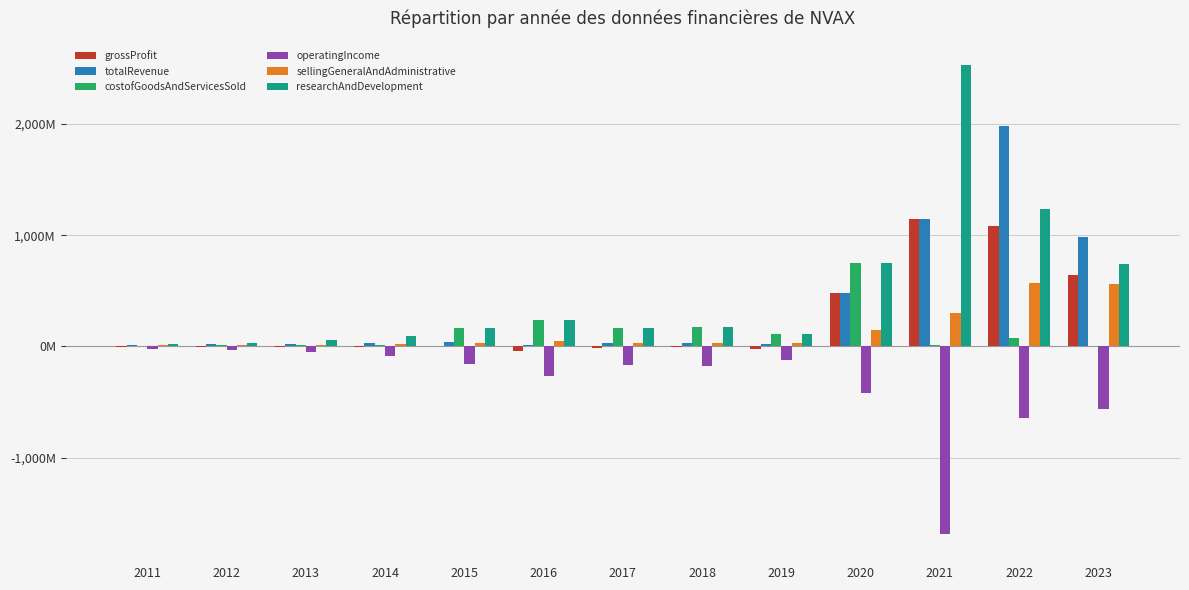

At how many categories does at least one series exceed 2048?

1